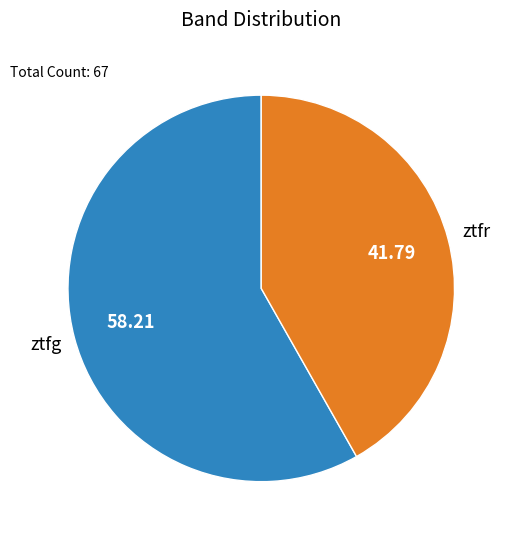

Does any single category account for the majority?

Yes